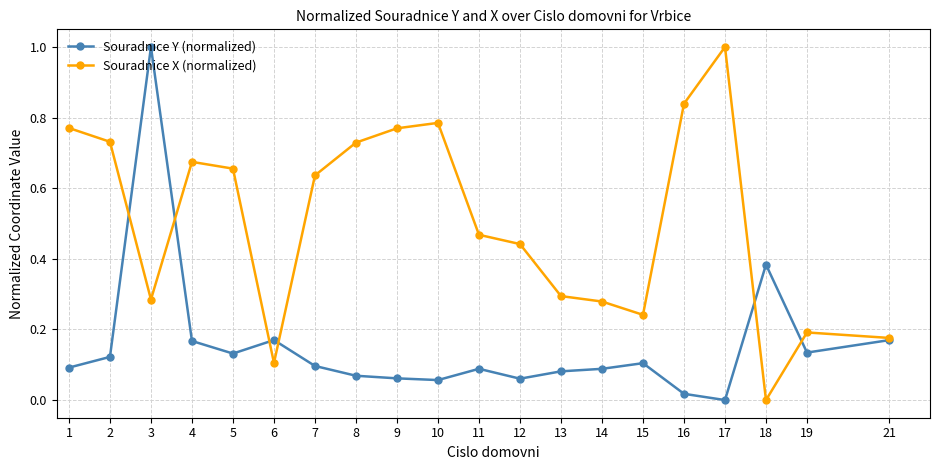

How many categories are shown in the chart?

20